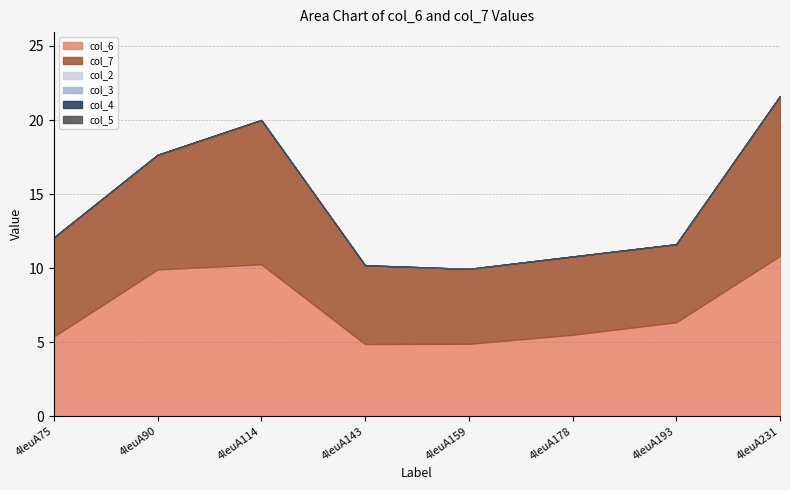

Does the chart display data point markers on the line(s)?

No